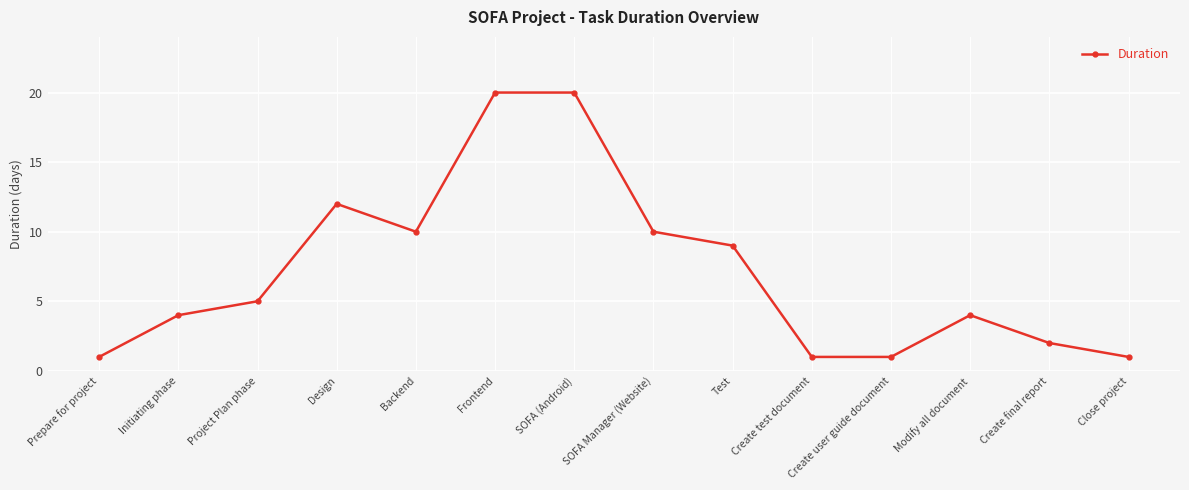

What is the greatest value displayed?

20